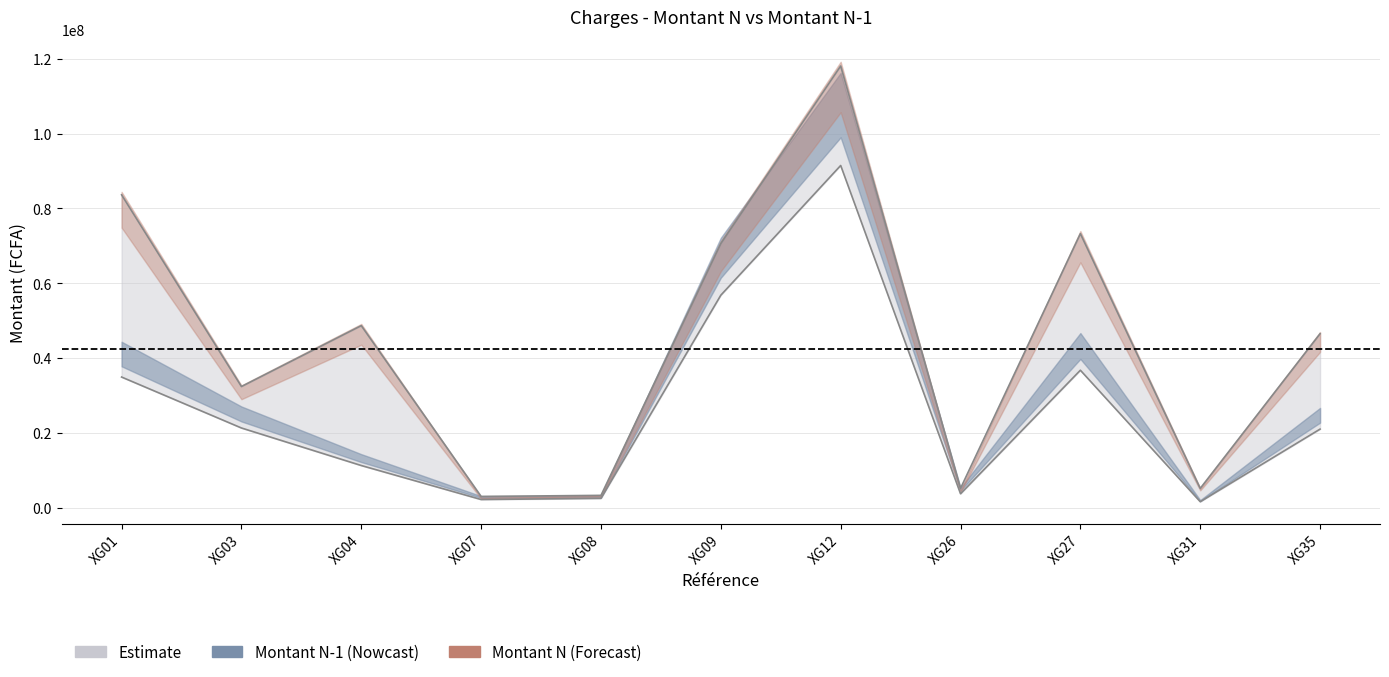

True or false: Montant N-1 and Montant N cross at least once.

False